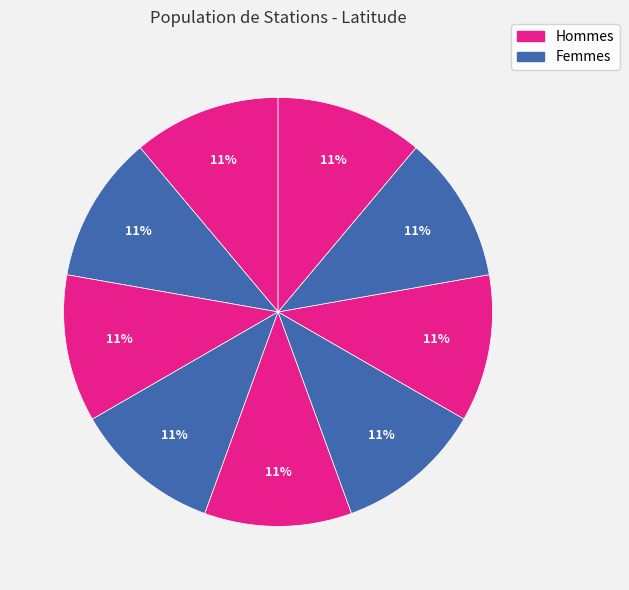

How many segments does this pie chart have?

9